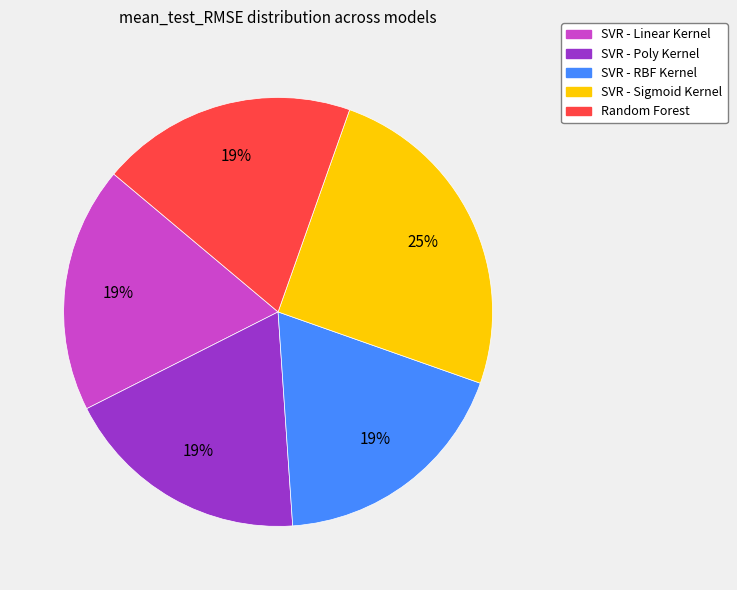

Approximately how many times larger is the value at SVR - Linear Kernel compared to SVR - RBF Kernel?

1.0